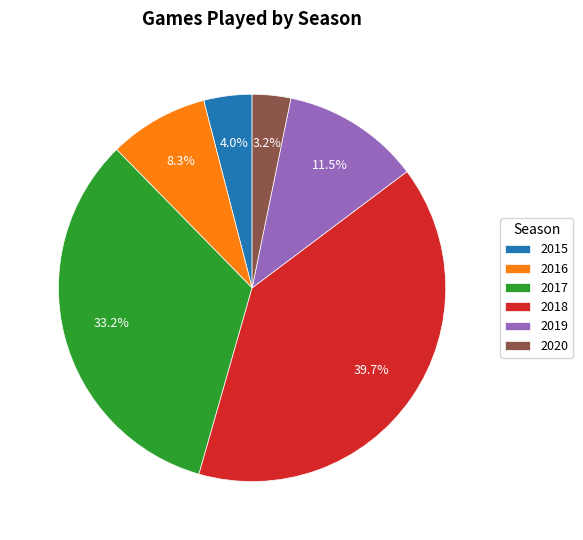

To the nearest percent, what portion does 2020 represent?

3%